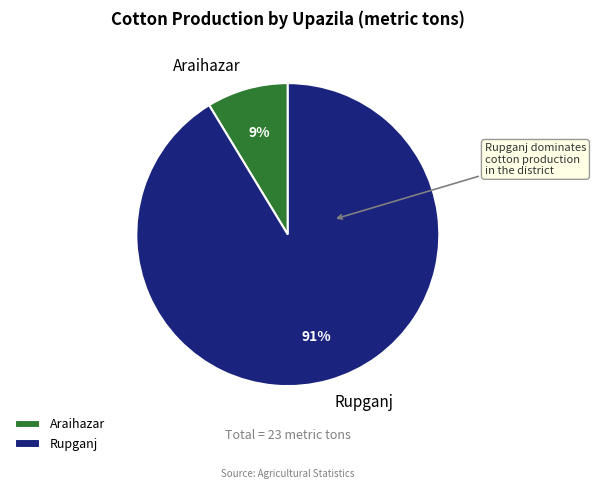

Does Rupganj account for over 50% of the chart?

Yes